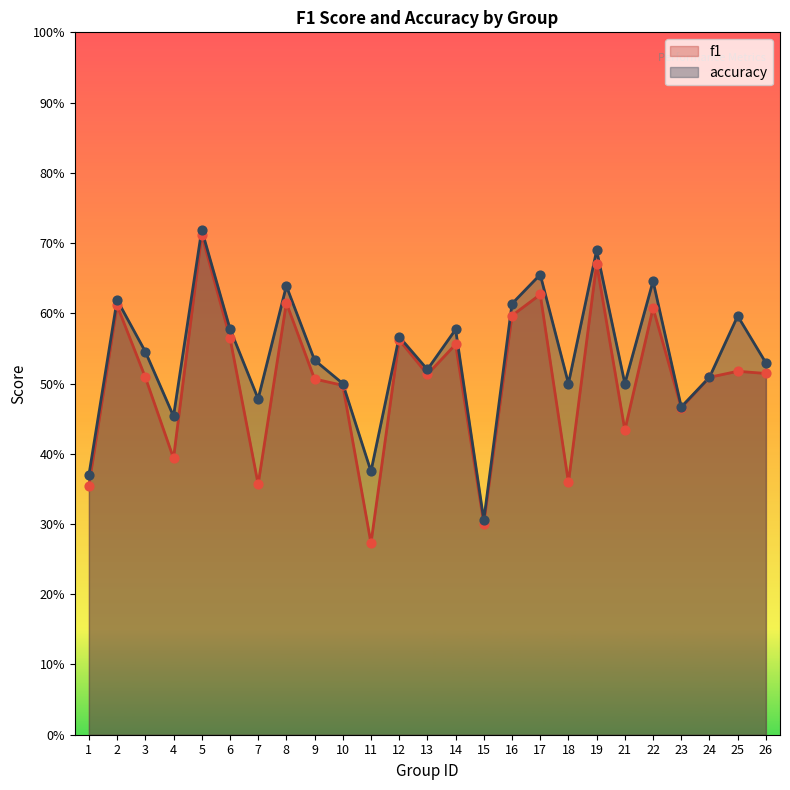

At how many categories does at least one series exceed 0?

25